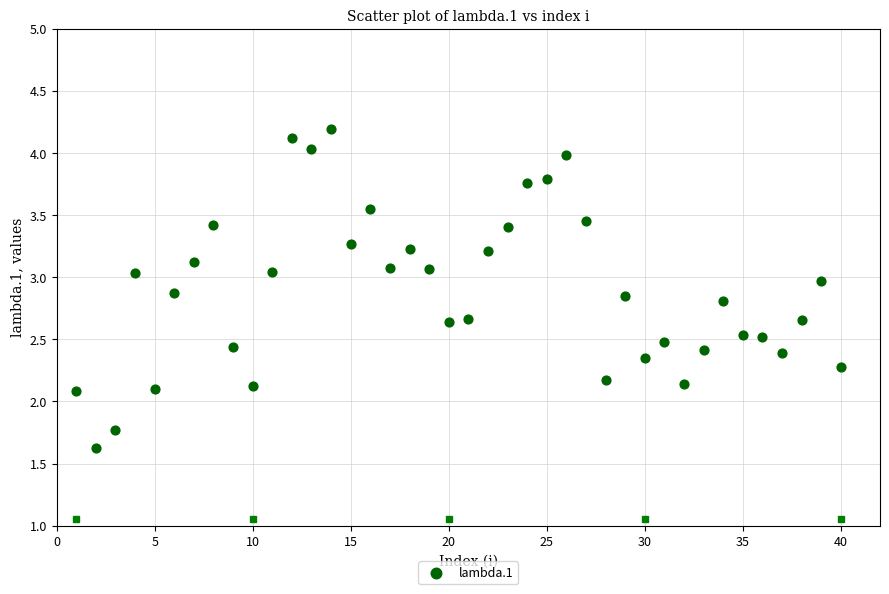

What is the range of X values (max minus min)?

39.0